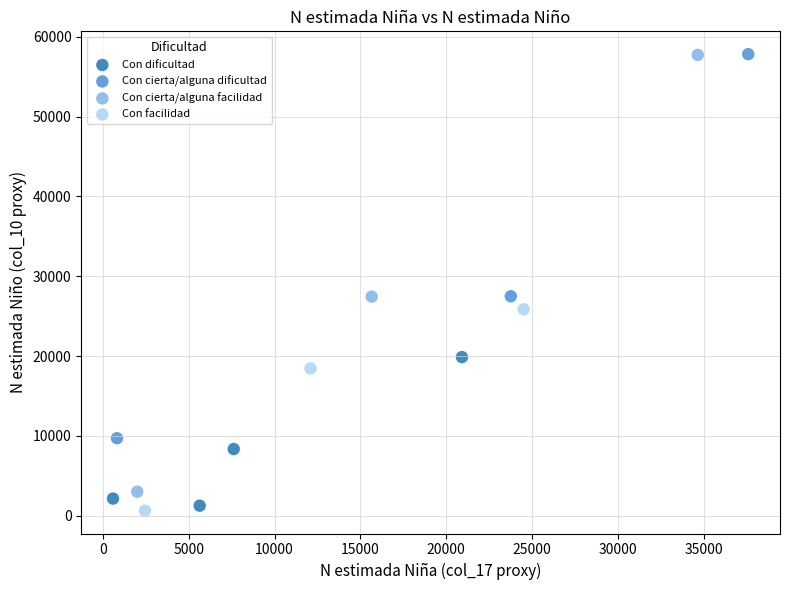

Which series has the widest spread of Y values?

Con cierta/alguna facilidad